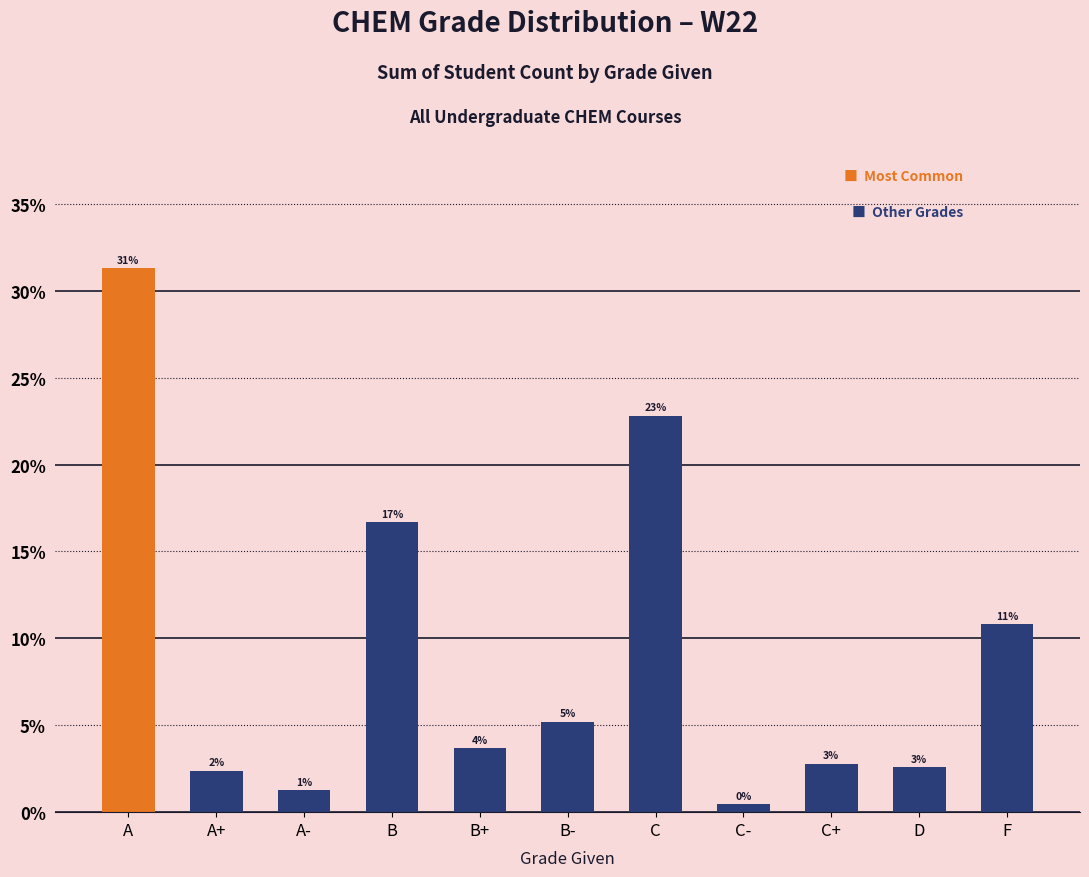

At which category does the chart reach its peak across all series?

A